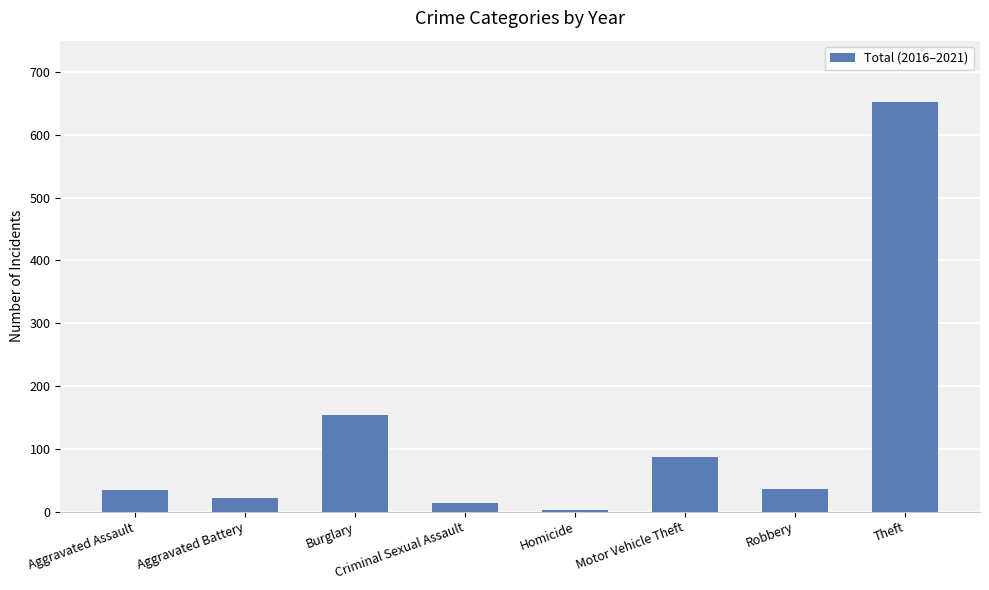

At which label is the value closest to 327?

Burglary